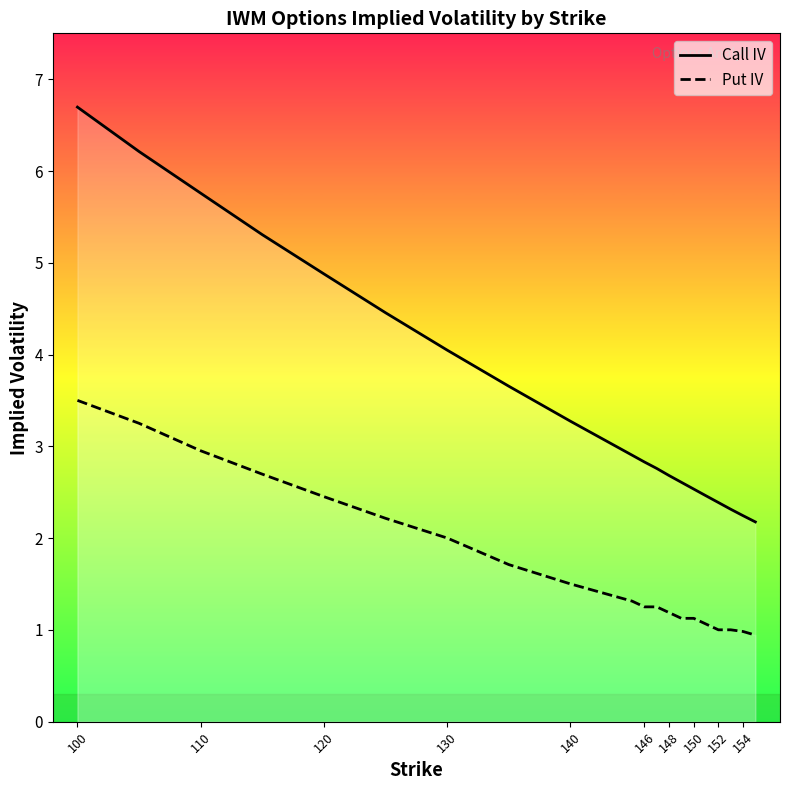

Rank the series by their average value, from lowest to highest.

Put IV, Call IV